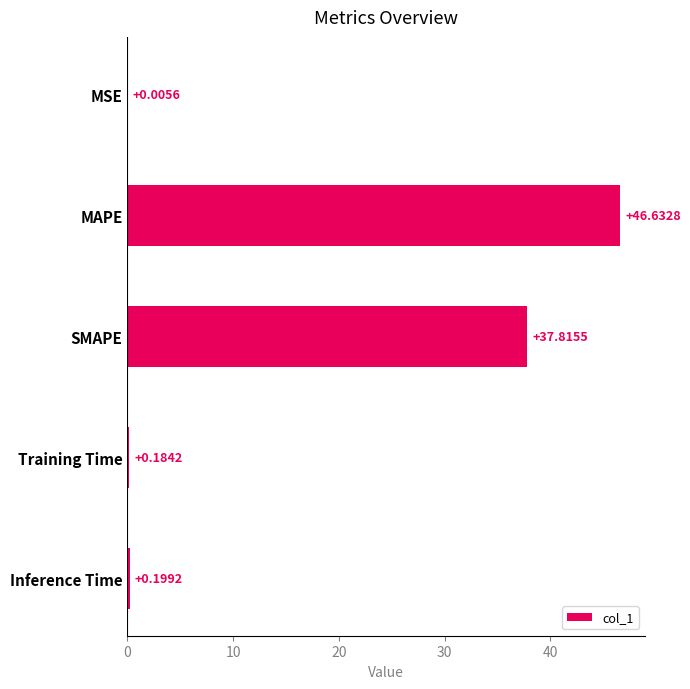

At which label is the value closest to 23?

SMAPE